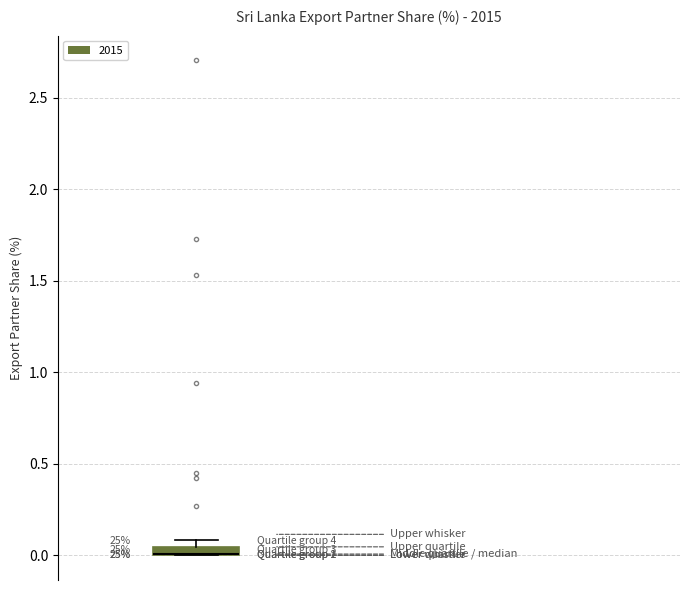

Where is the upper edge of the box on the y-axis? The values are not printed on the chart, so give them approximately, as read against the axis.

0.05